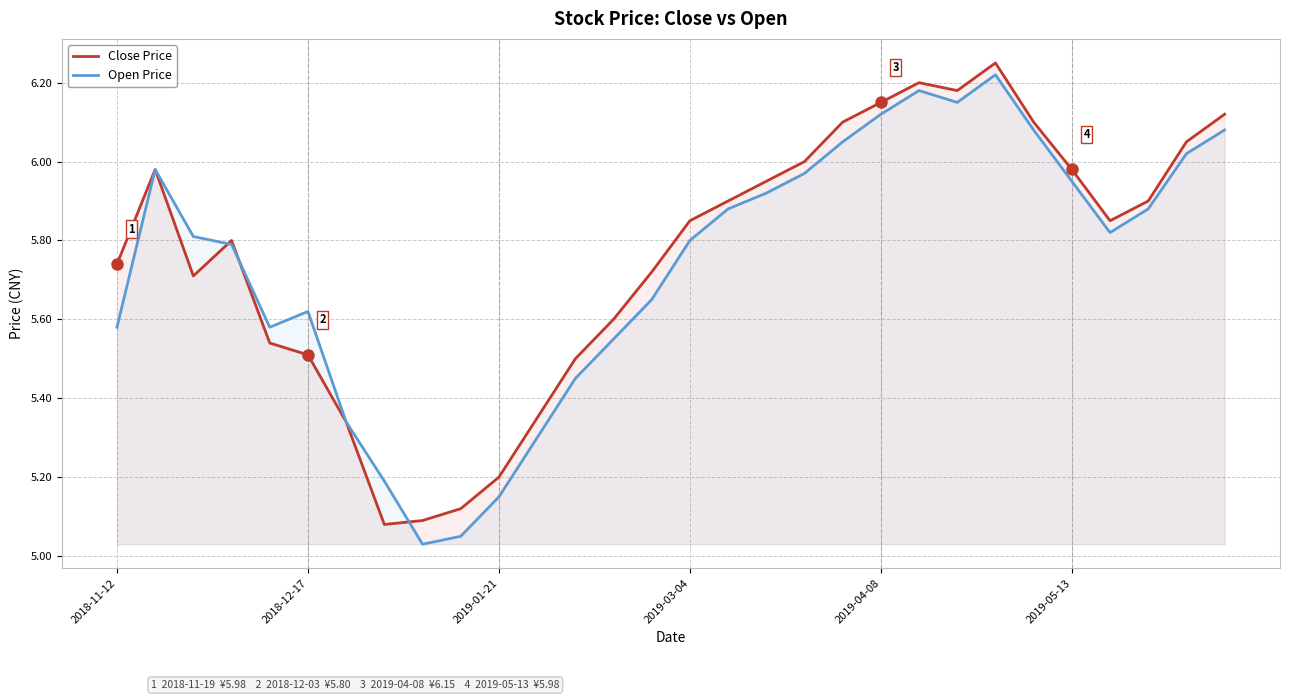

True or false: Close Price has more than 0 points higher than both neighbors.

True